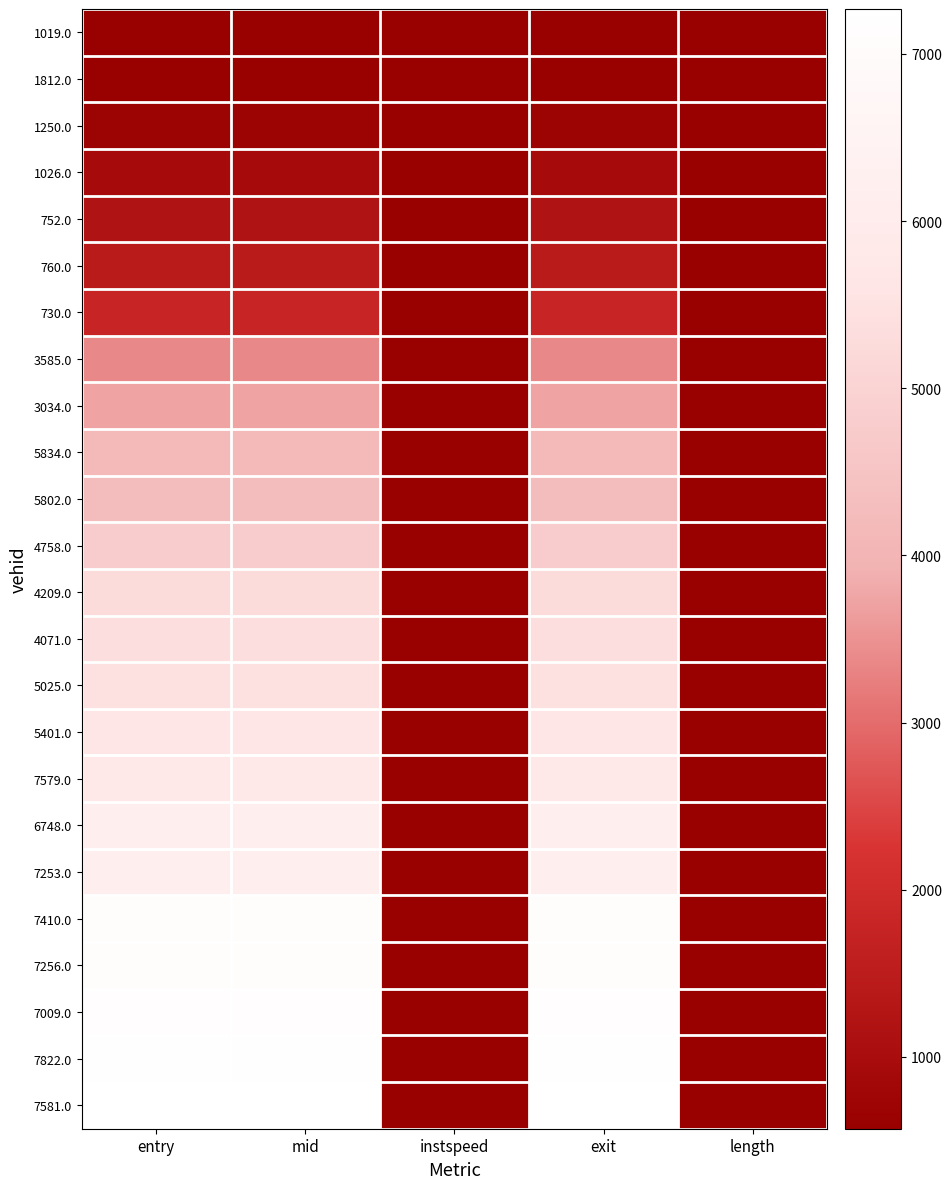

What is the difference between the highest and lowest values at mid?

6698.2